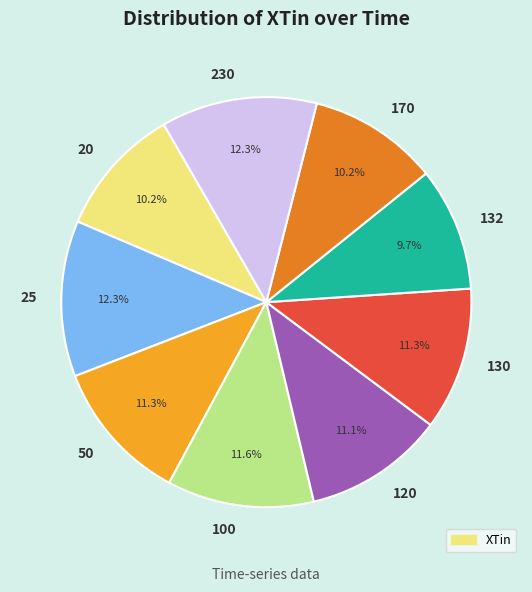

Is 100 the majority of the pie?

No